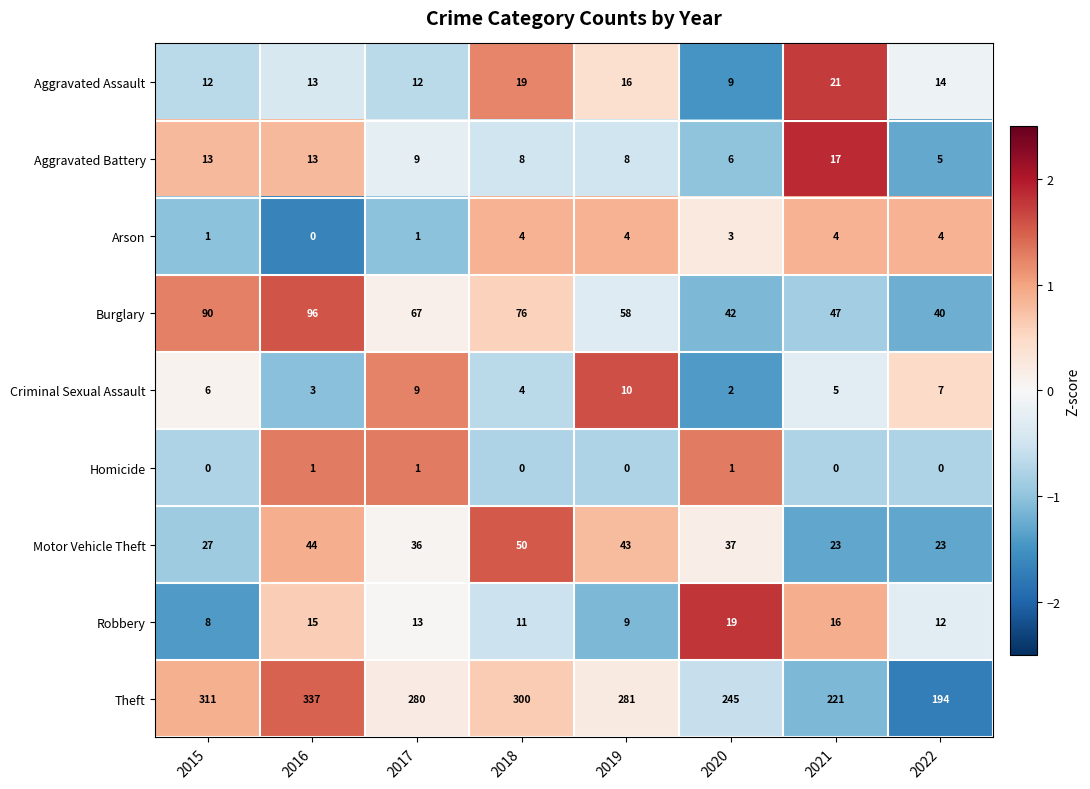

Between 2016 and 2017, which series saw the biggest shift?

Theft